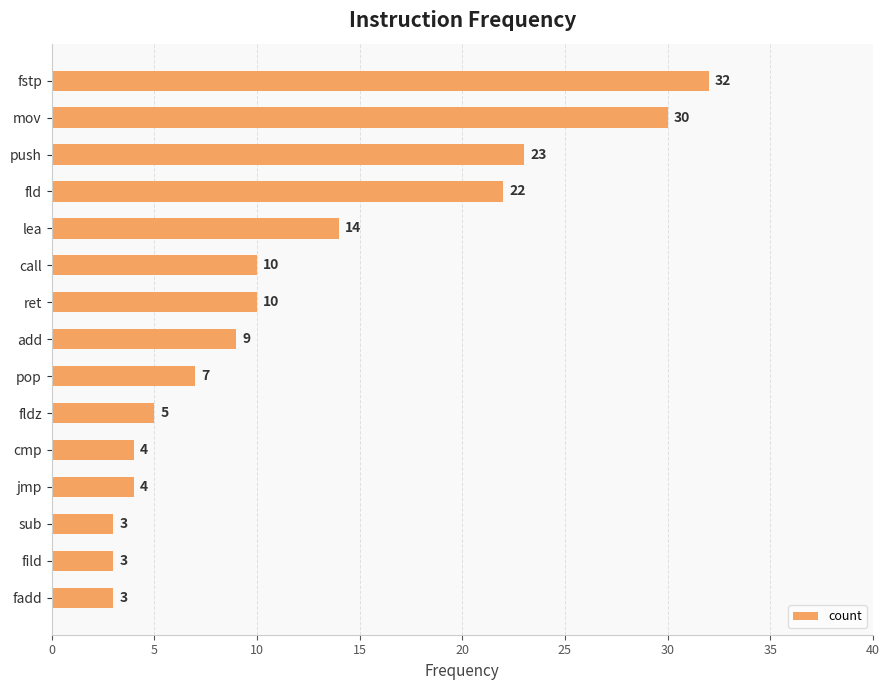

What is the difference between the maximum and minimum values?

29